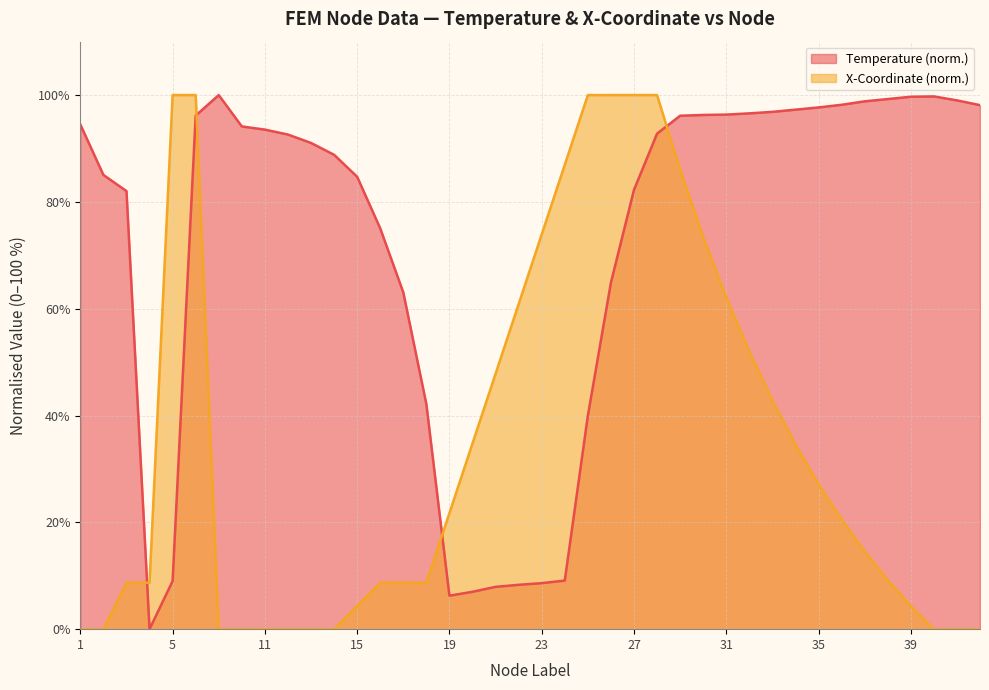

Where do Temperature and xCoordinates_mm first cross each other?

3 and 4